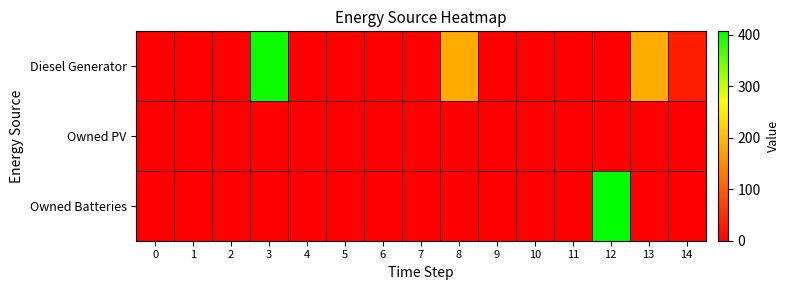

Reading left to right, what are all the values shown in this chart?

Diesel Generator: 0=0	1=0	2=0	3=400	4=0	5=0	6=0	7=0	8=182	9=0	10=0	11=0	12=0	13=182	14=33
Owned PV: 0=0	1=0	2=0	3=0	4=0	5=0	6=0	7=0	8=0	9=0	10=0	11=0	12=0	13=0	14=0
Owned Batteries: 0=0	1=0	2=0	3=0	4=0	5=0	6=0	7=0	8=0	9=0	10=0	11=0	12=407	13=0	14=0